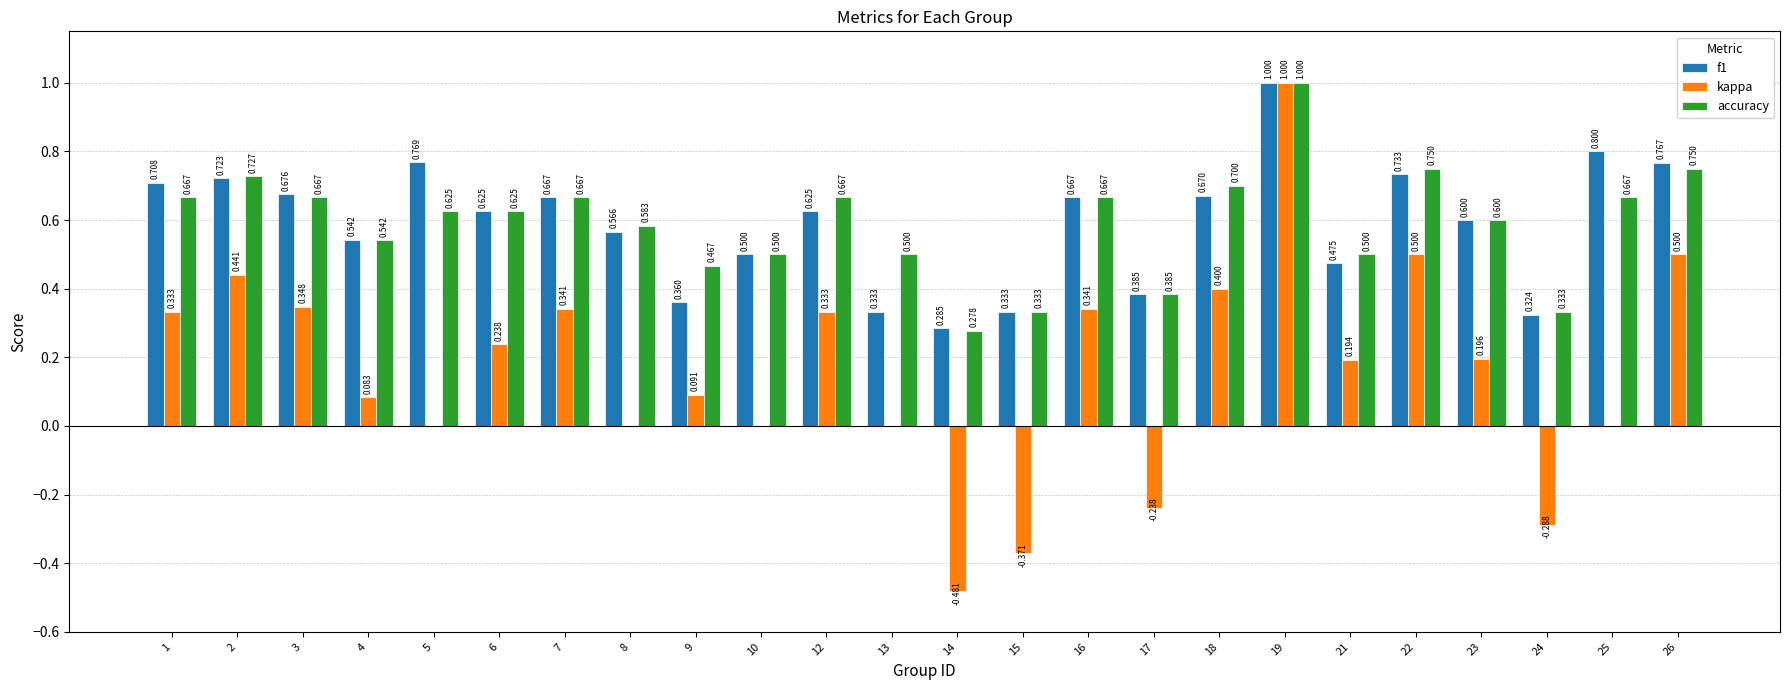

Which series has the largest total across all categories?

accuracy